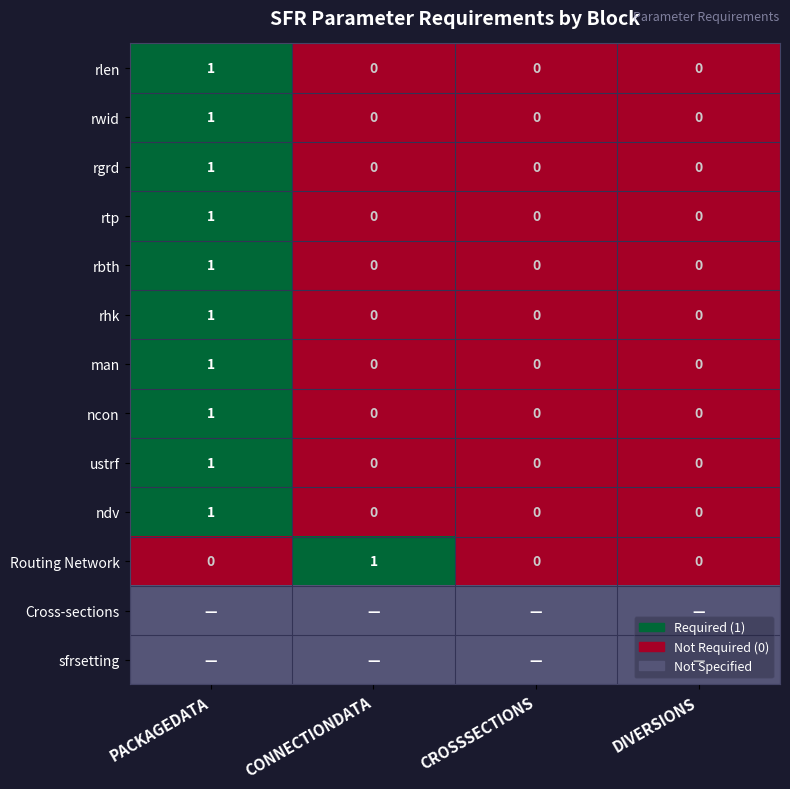

The value of rlen at CONNECTIONDATA is 1. True or false?

False